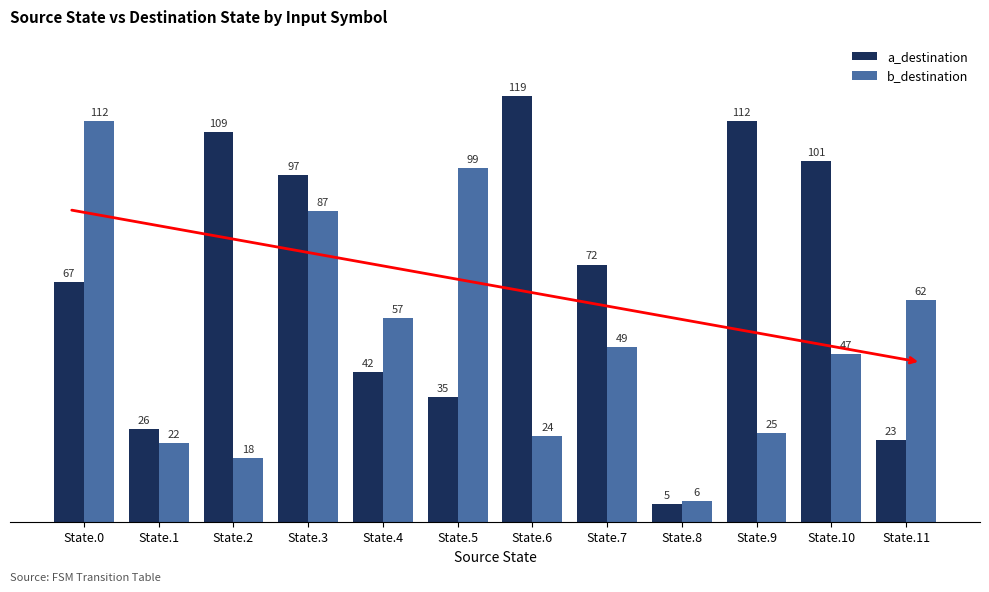

What is the sum of all b_destination values?

608